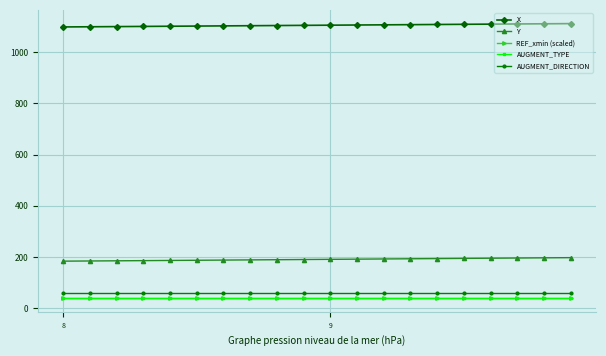

What is the value of the REF_xmin (scaled) point at the 1st from the left?

40.8